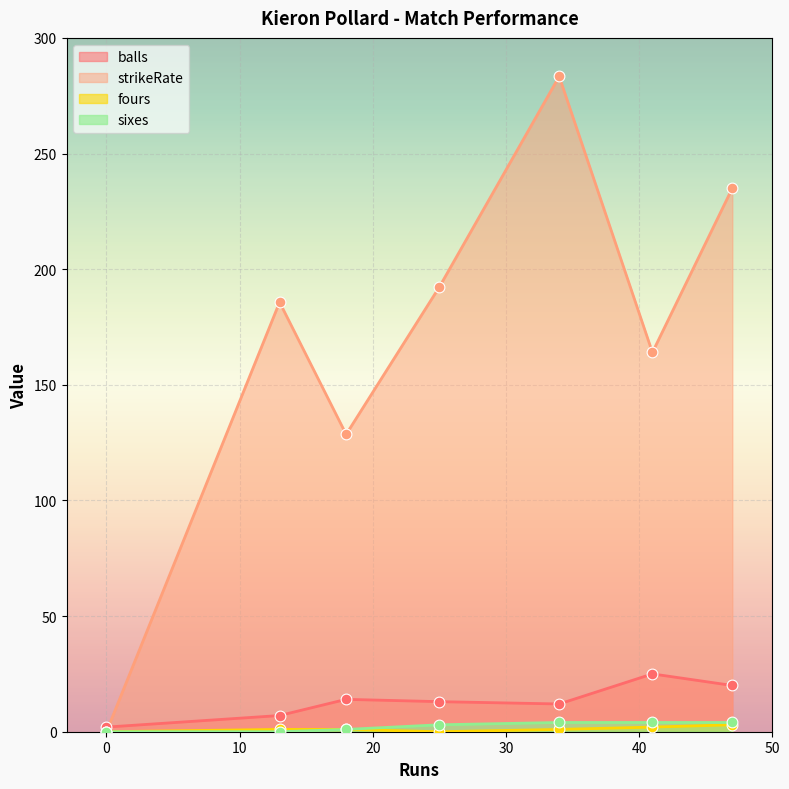

Which series contains the highest Y value?

strikeRate